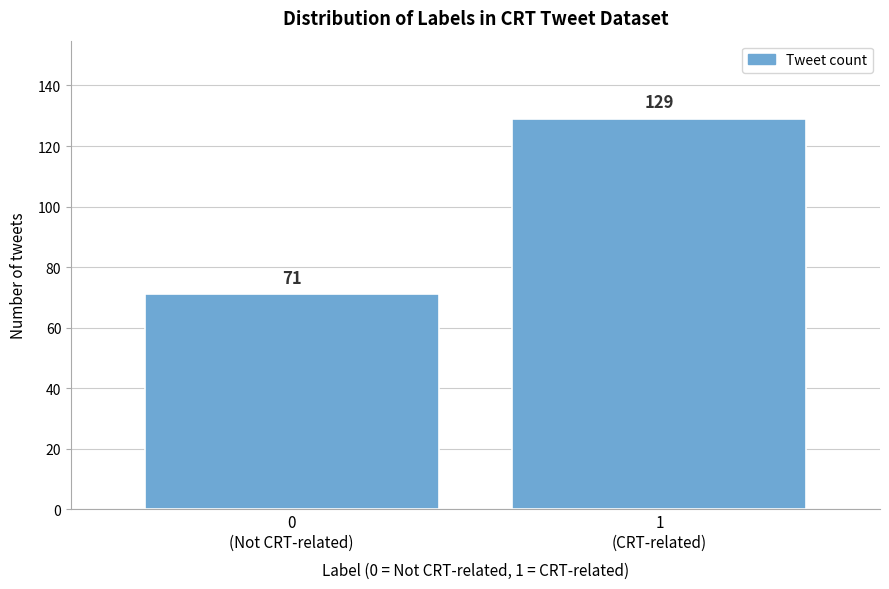

Reading right to left, list all the values displayed in this chart.

129	71